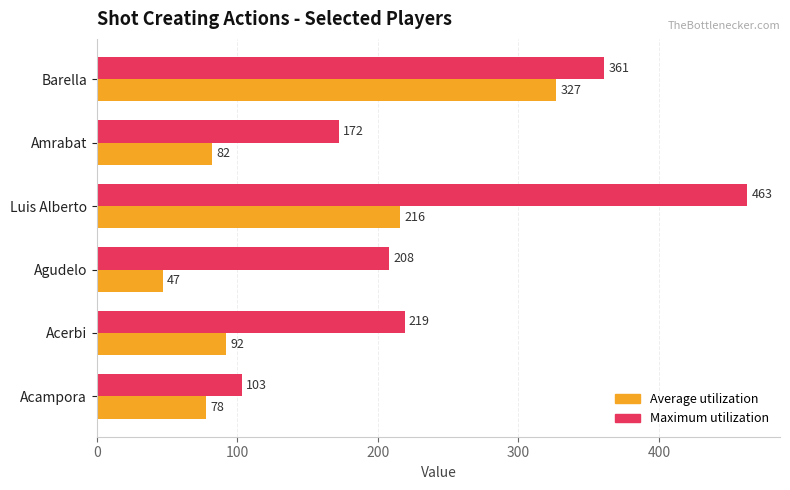

Which series has the largest range (max minus min)?

Maximum utilization